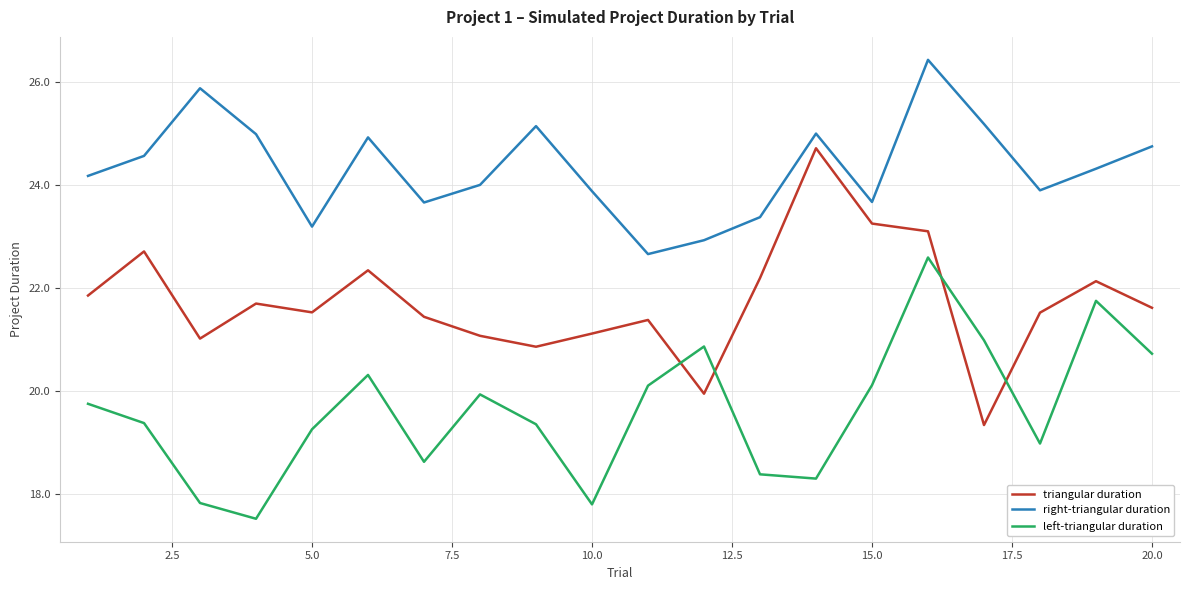

Rank the series by their average value, from lowest to highest.

left-triangular duration, triangular duration, right-triangular duration